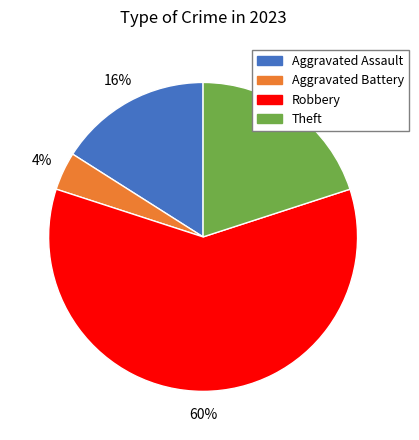

What percentage is the Robbery slice, to the nearest percent?

60%